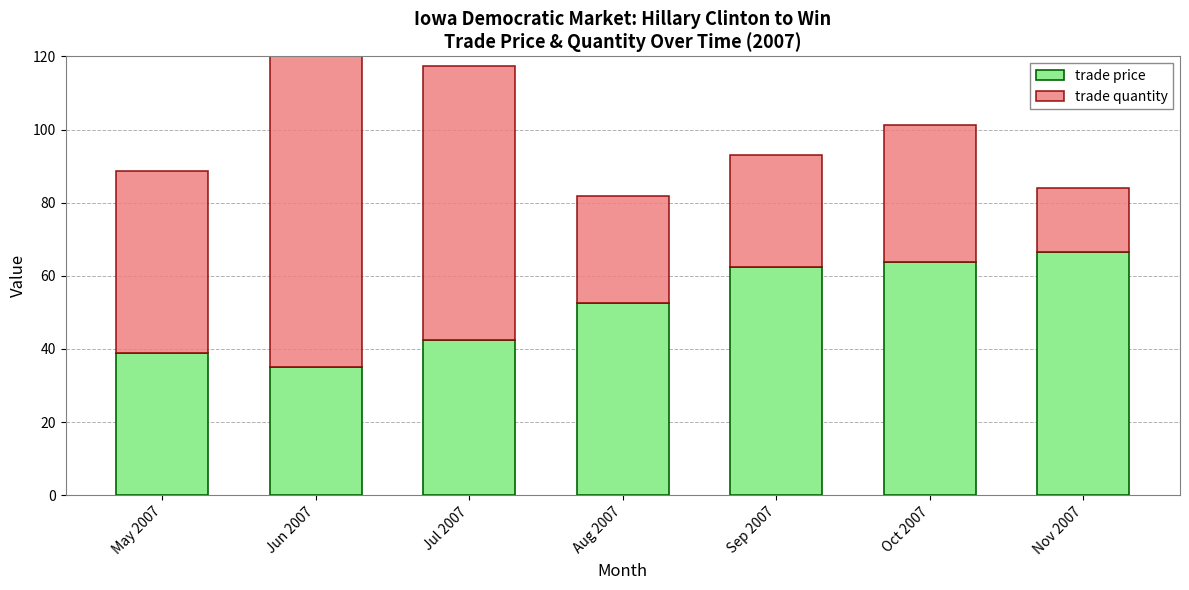

What is the difference between the maximum and minimum values in the trade price series?

31.5